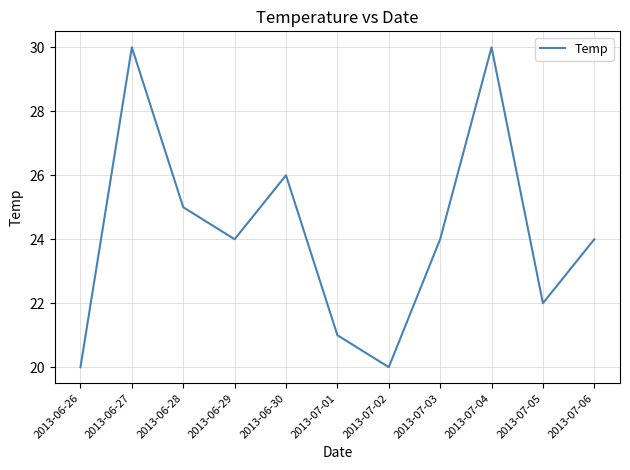

What position from the right is 2013-06-29?

8